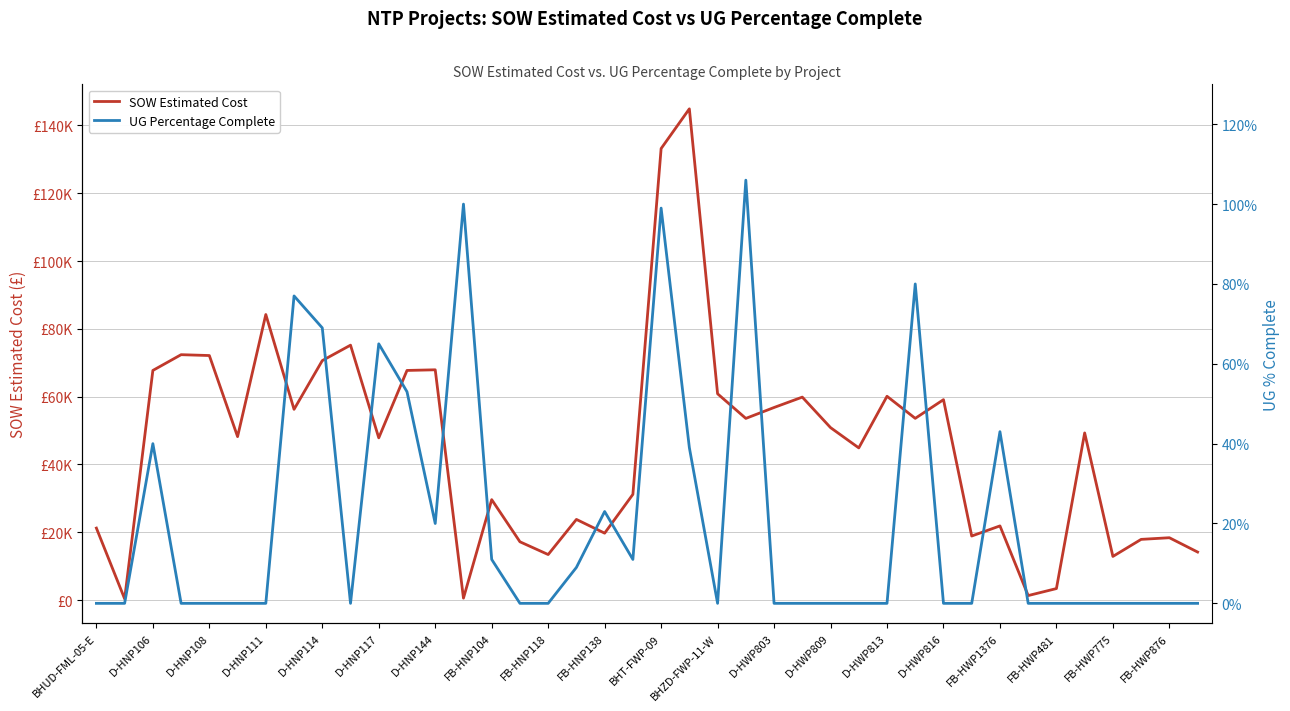

How many lines are shown in the chart?

2